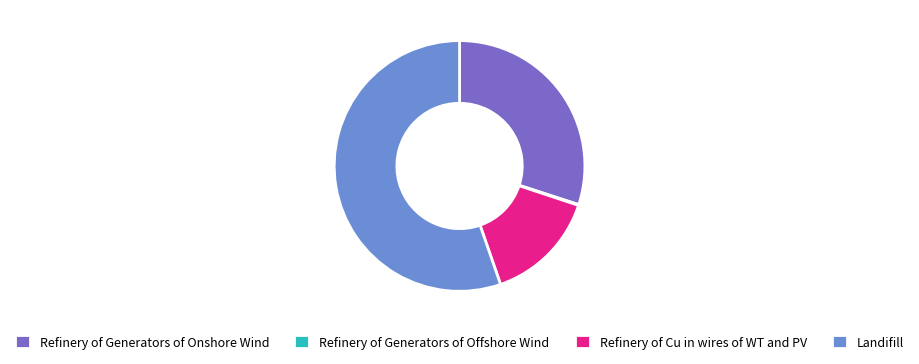

Combined, do Refinery of Generators of Onshore Wind and Landifill account for over 50%?

Yes